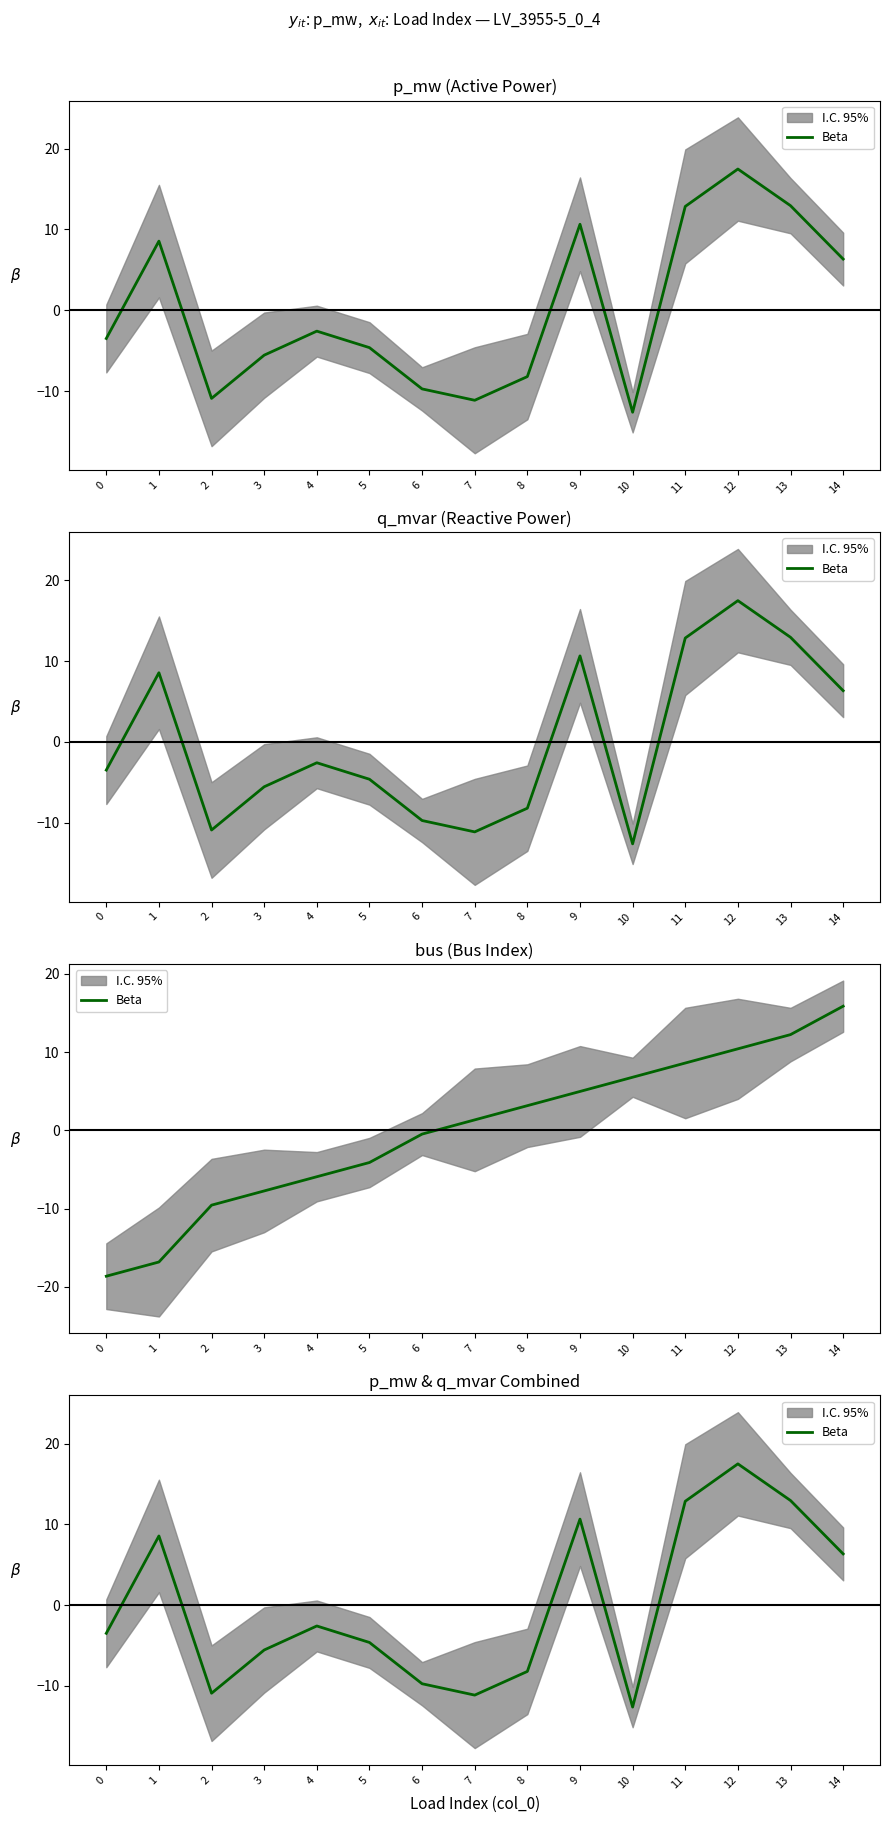

What is the change in value from 1 to 5?

-13.2